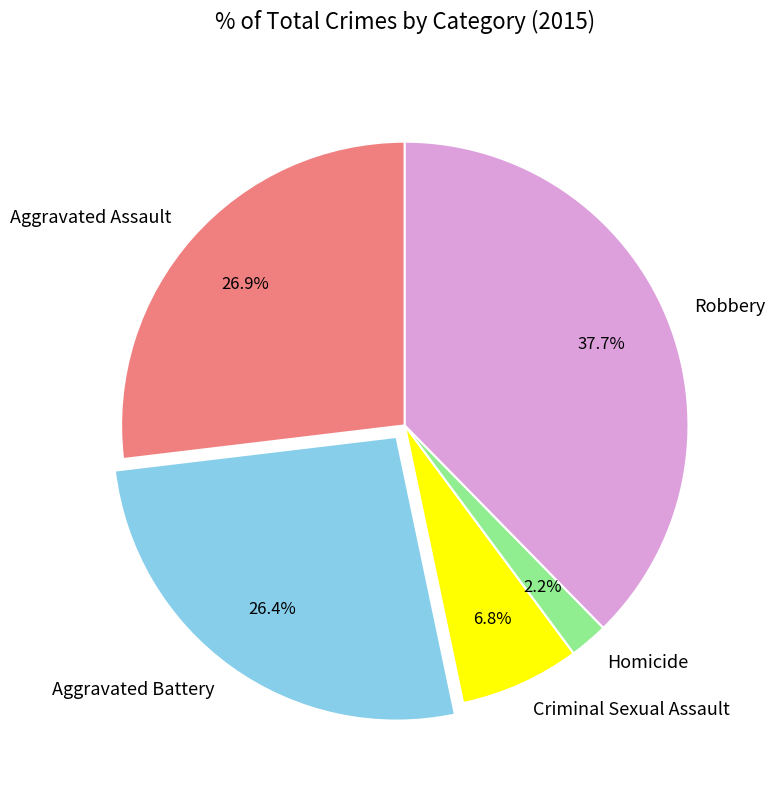

Does Aggravated Battery represent more than half of the total?

No